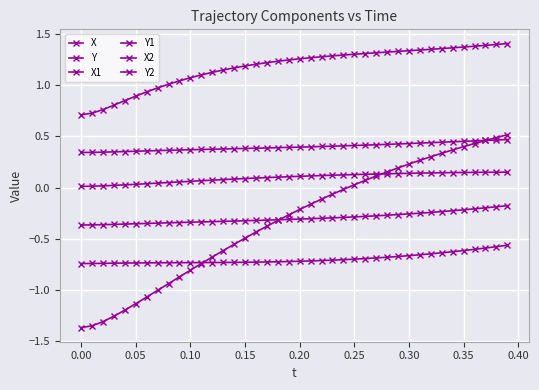

What is the sum of all Y values?

-13.0